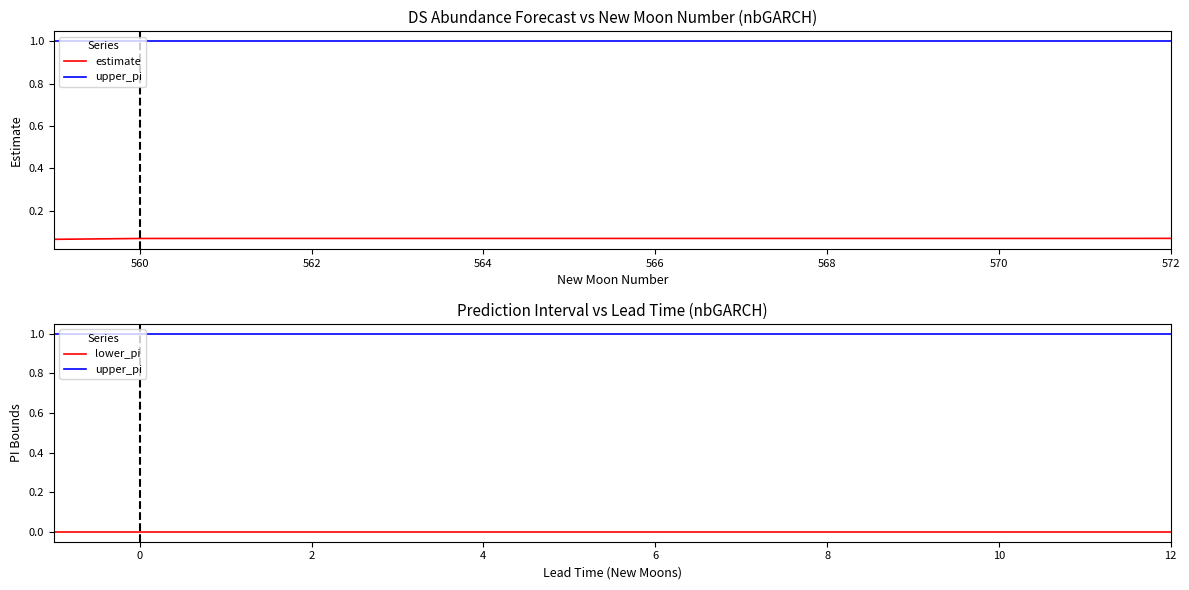

Which series has the largest range (max minus min)?

estimate